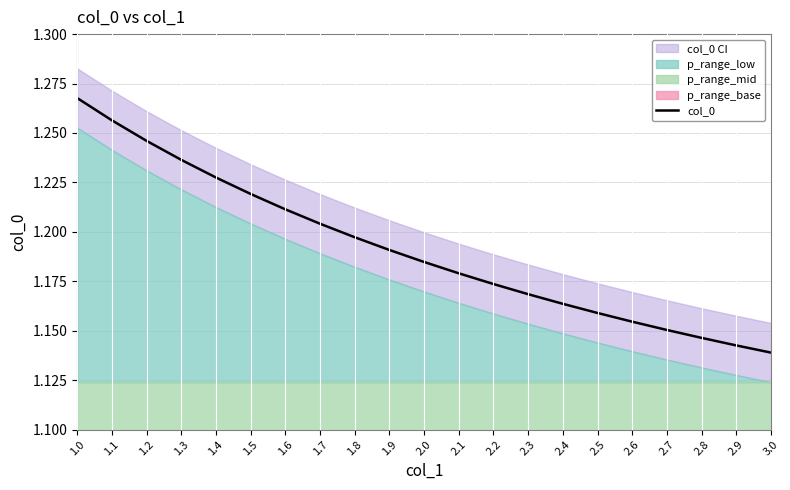

What is the sum of the values at 1.0 and 2.5?

2.4